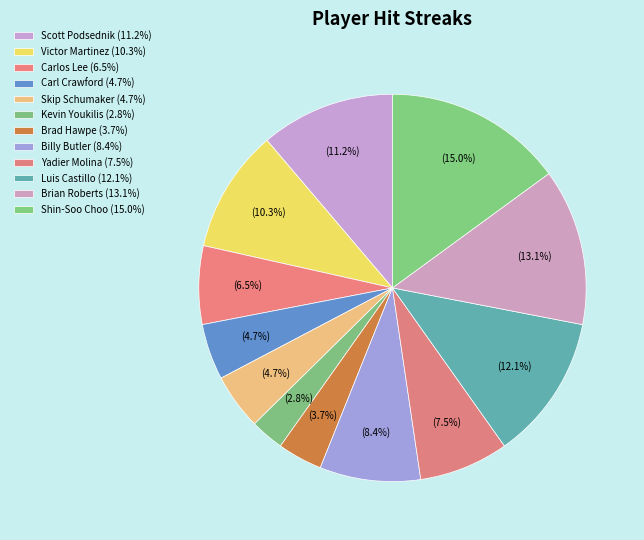

Count the number of slices in the pie.

12